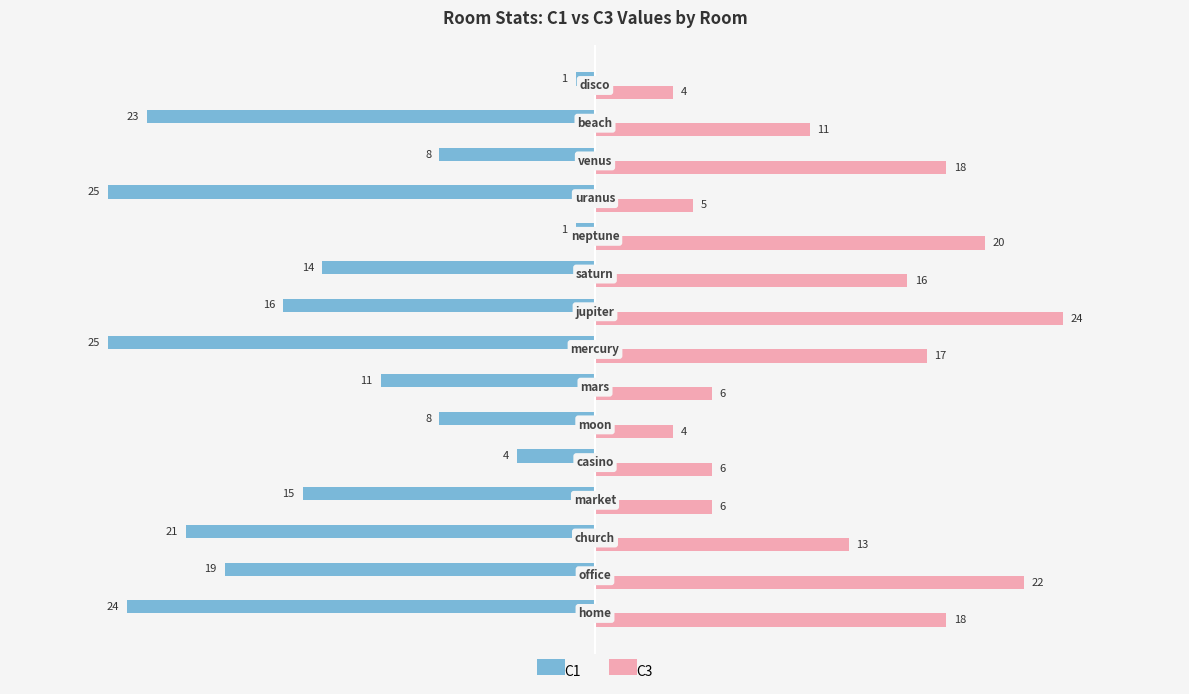

Which series has the largest total across all categories?

C3